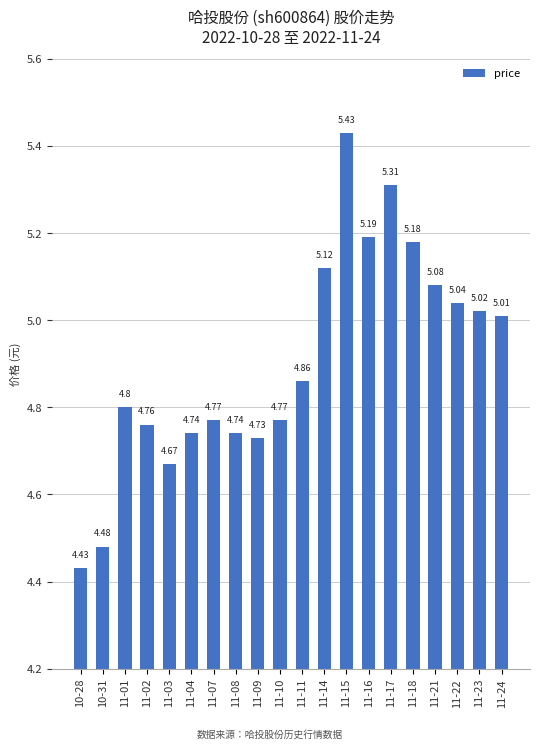

Which has a higher value, 11-15 or 11-04?

11-15